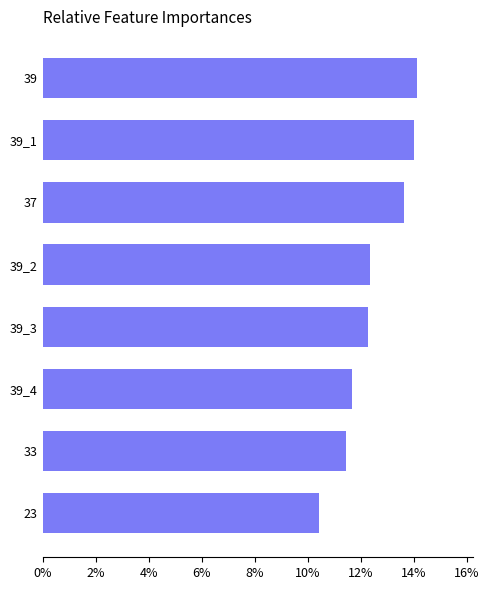

What is the difference between the maximum and minimum values?

3.7